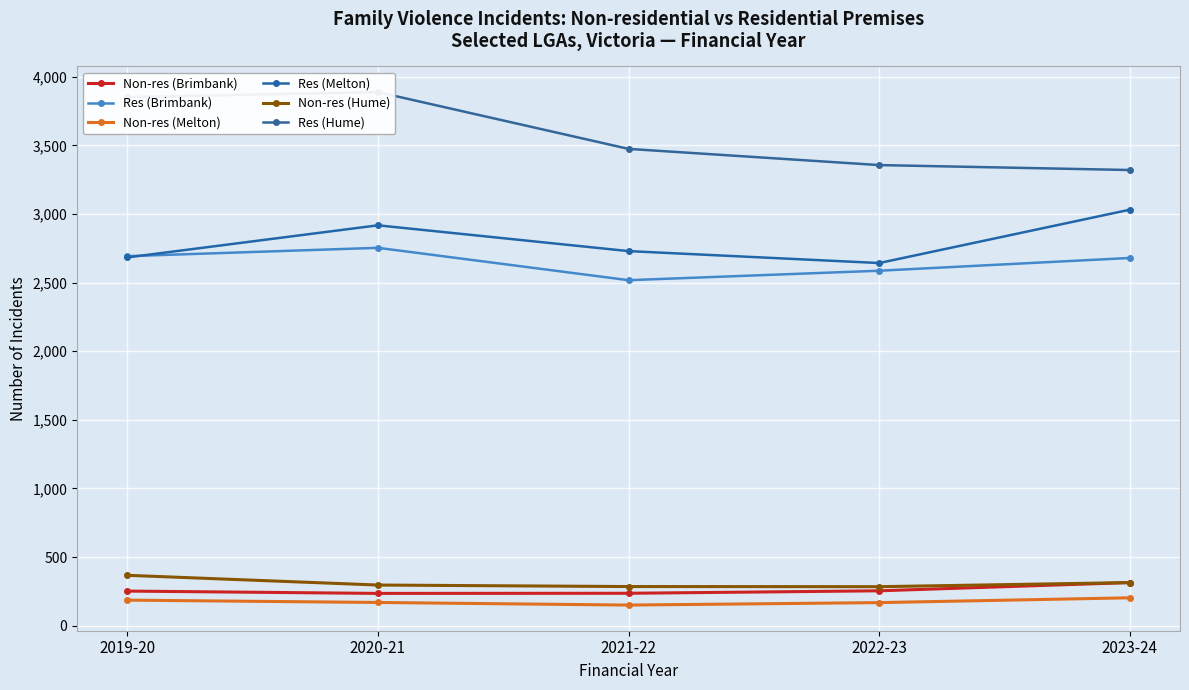

Is this an area chart (filled region under the line)?

No